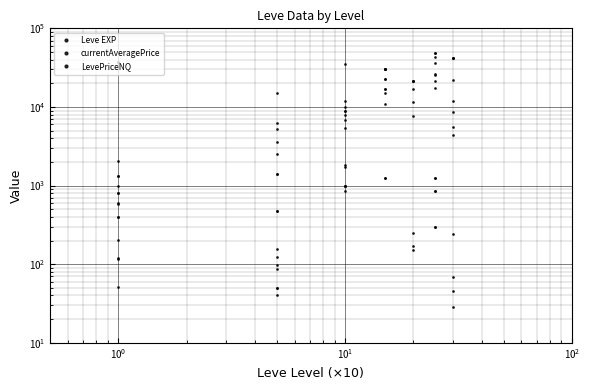

Count the number of data series in this chart.

3